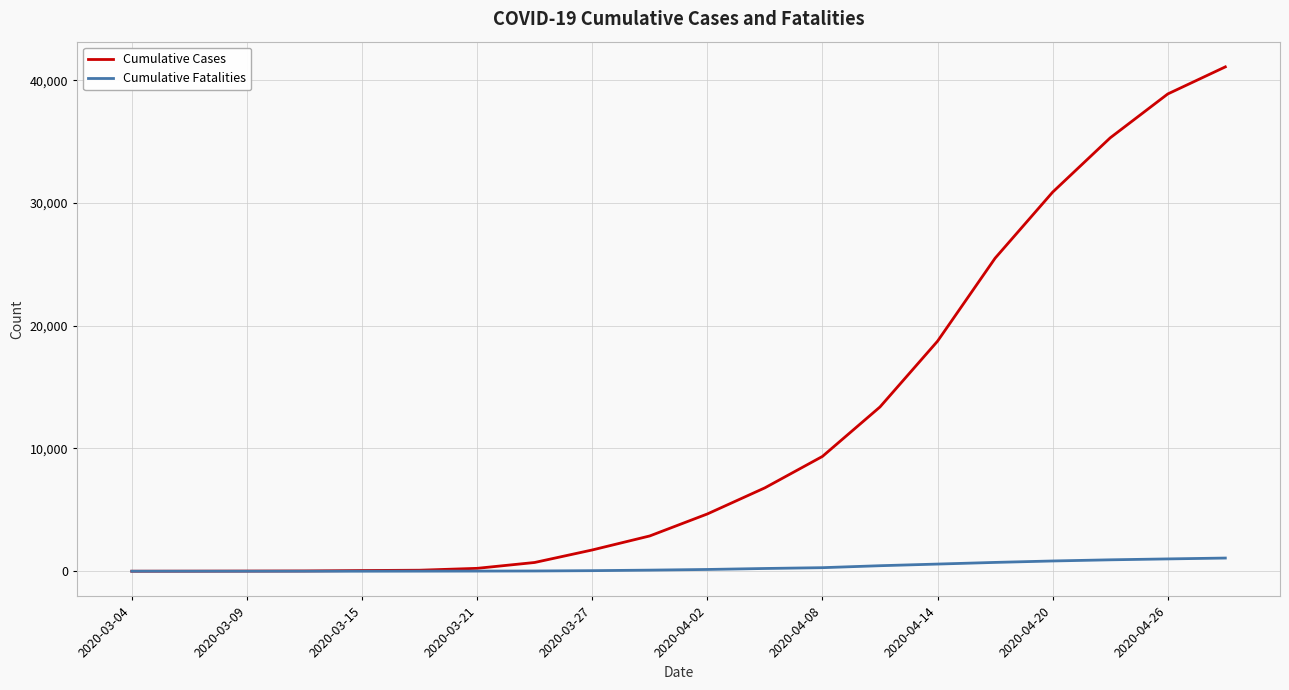

List the series in order of their overall mean, highest first.

Cumulative Cases, Cumulative Fatalities